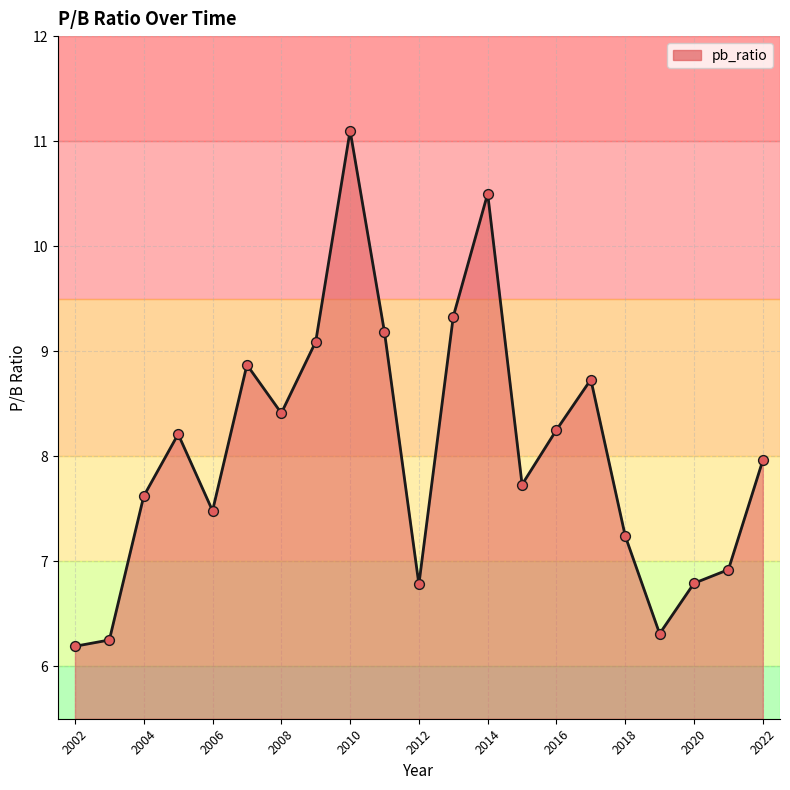

What is the difference between the maximum and minimum values?

4.9